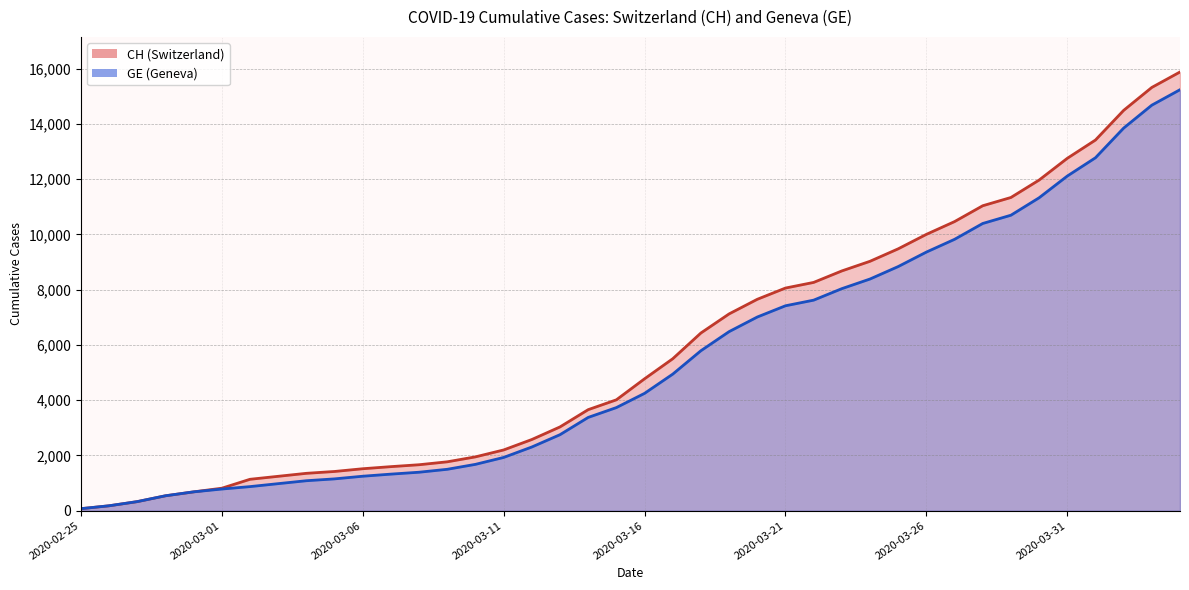

How many values in the GE series are below 4248?

20